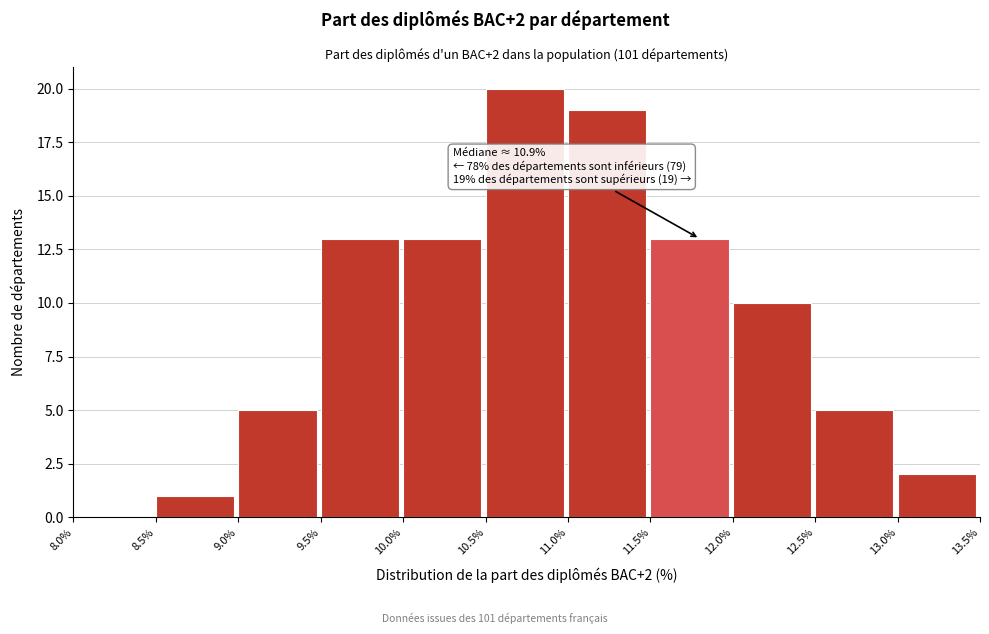

Over which range of the x-axis is the bar tallest?

10.5% to 11.0%